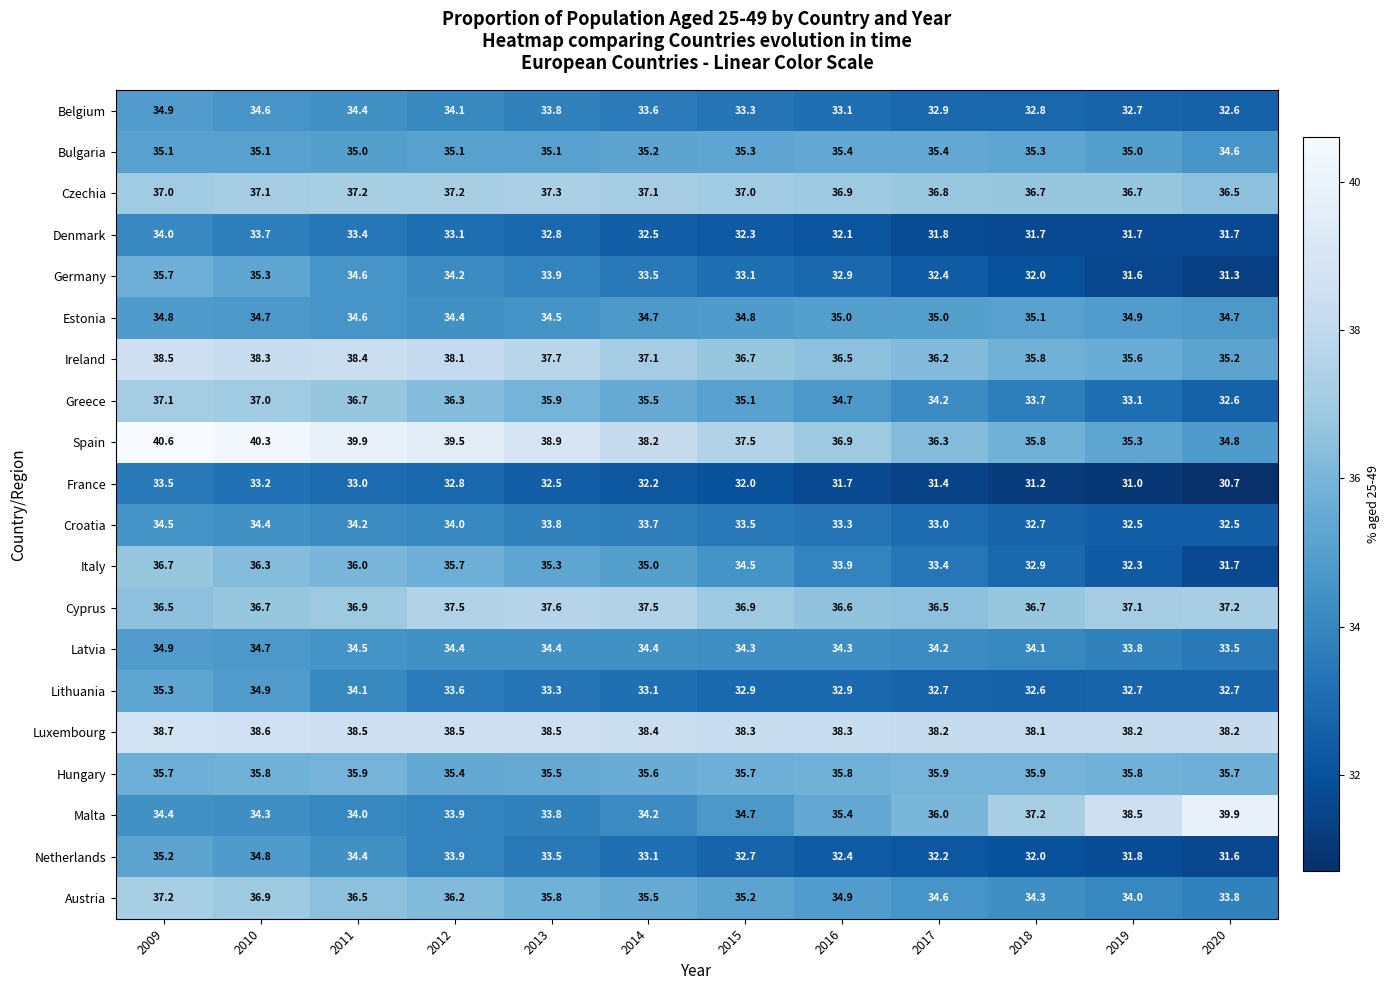

Which series changed the most between 2012 and 2020?

Malta